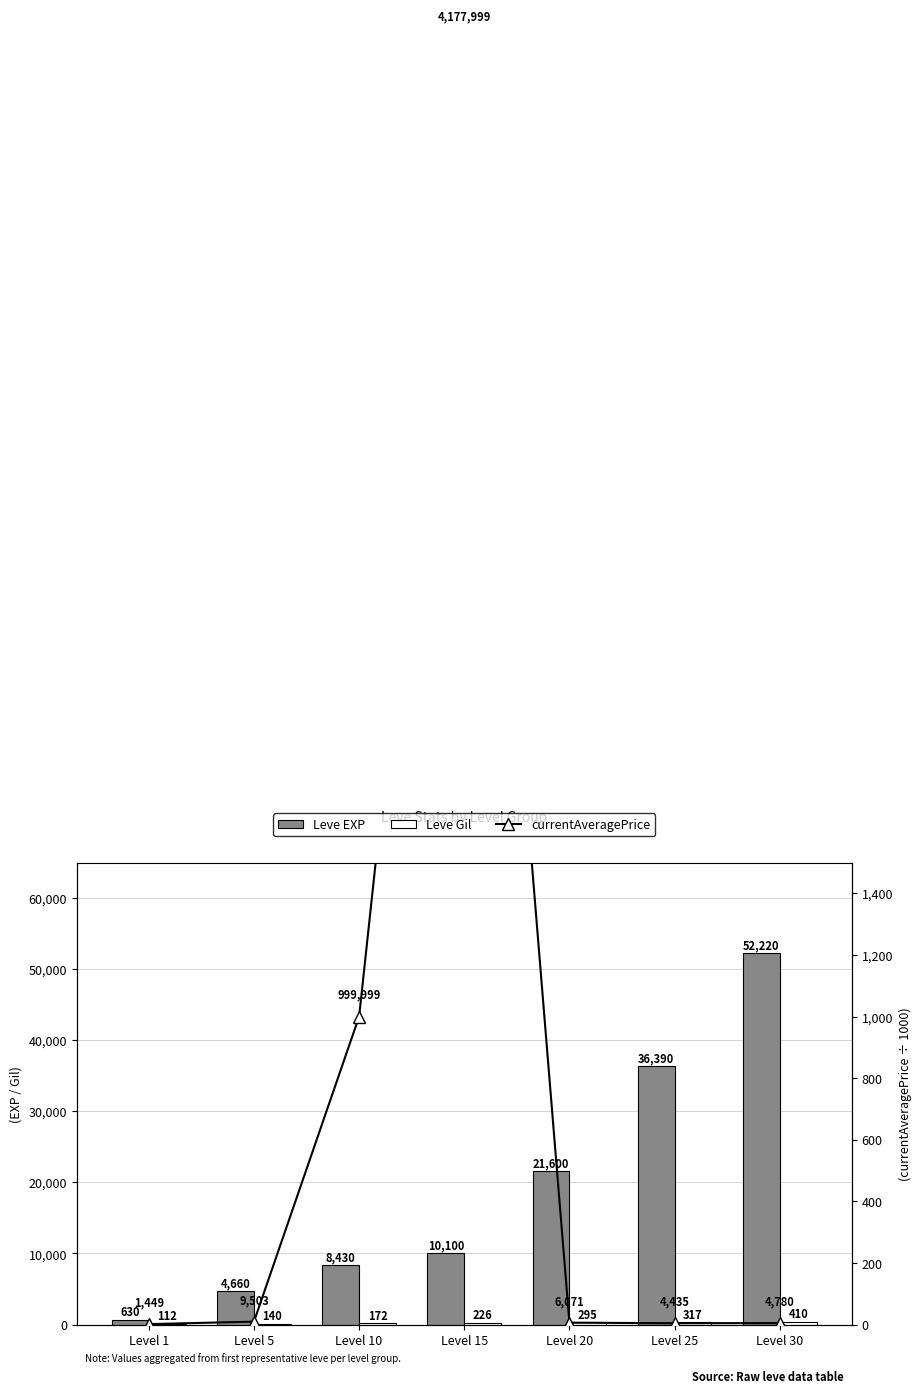

At which label is Leve Gil closest to 261?

Level 20